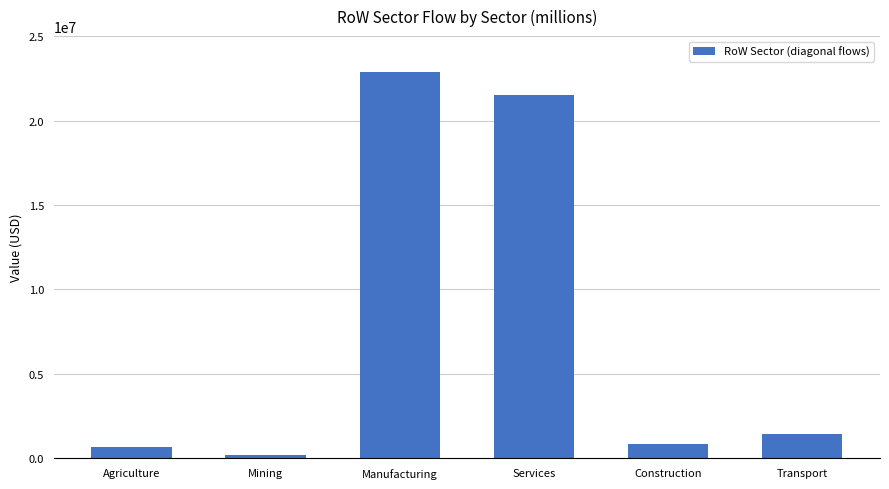

What is the ratio of the value at Transport to the value at Manufacturing?

0.1